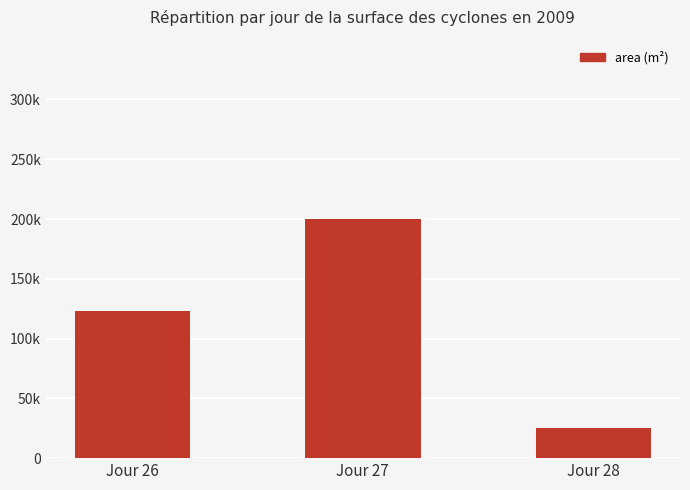

Which category has the lowest value across all series?

Jour 28